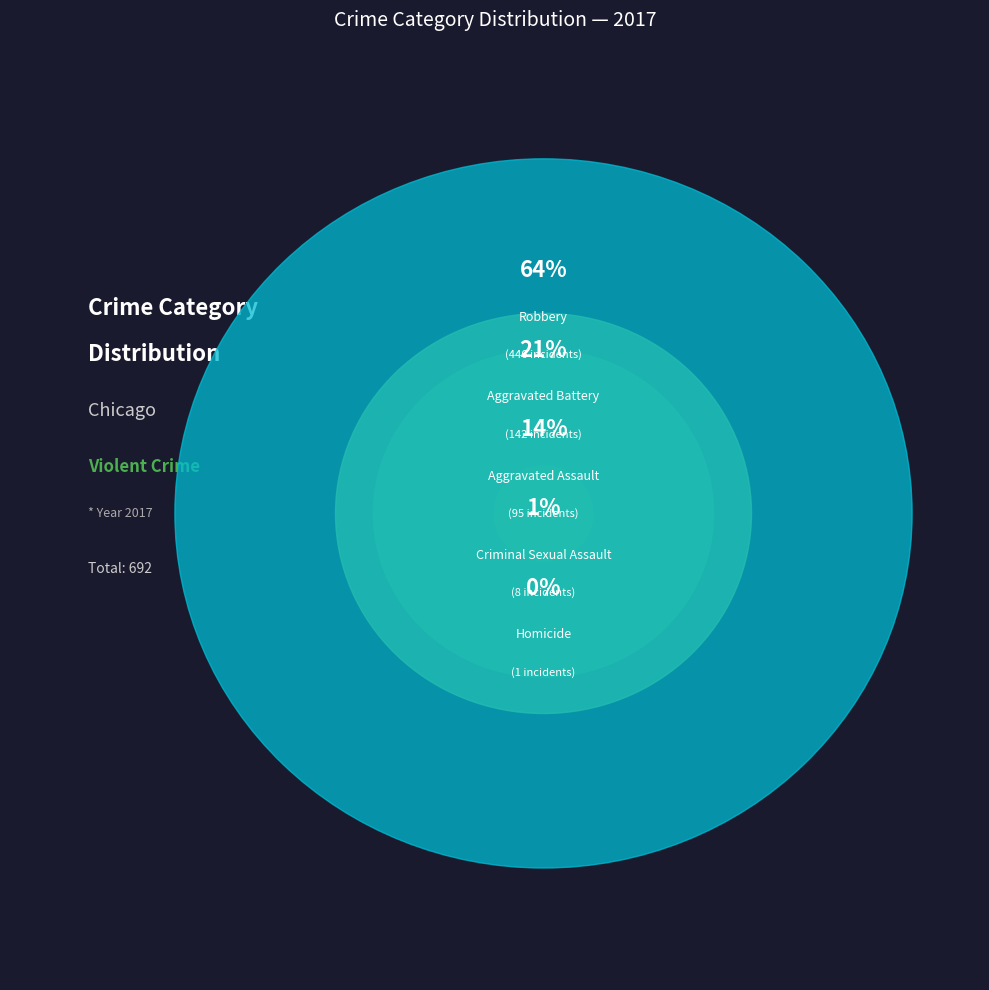

How many slices are in this pie chart?

5